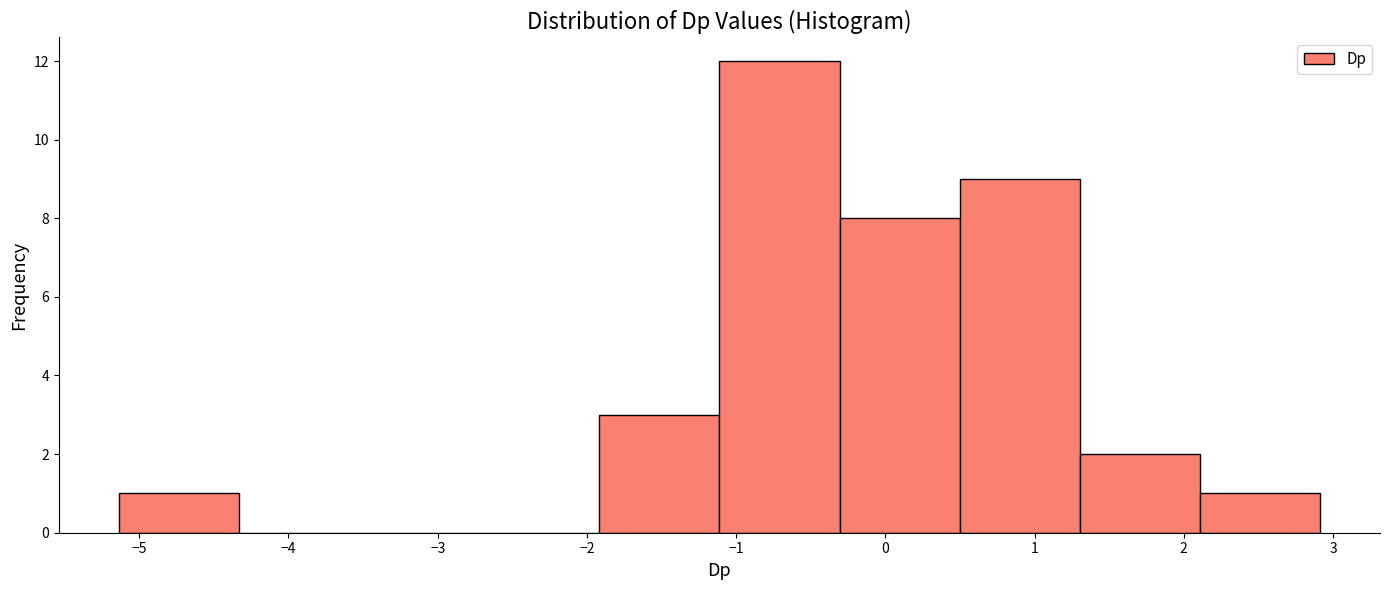

Reading left to right, list every bar in this chart as the range it spans on the x-axis followed by its height. Neither the bar edges nor the heights are printed on the chart, so give them approximately, as read against the axes.

-5.1 to -4.3: 1
-4.3 to -3.5: 0
-3.5 to -2.7: 0
-2.7 to -1.9: 0
-1.9 to -1.1: 3
-1.1 to -0.3: 12
-0.3 to 0.5: 8
0.5 to 1.3: 9
1.3 to 2.1: 2
2.1 to 2.9: 1